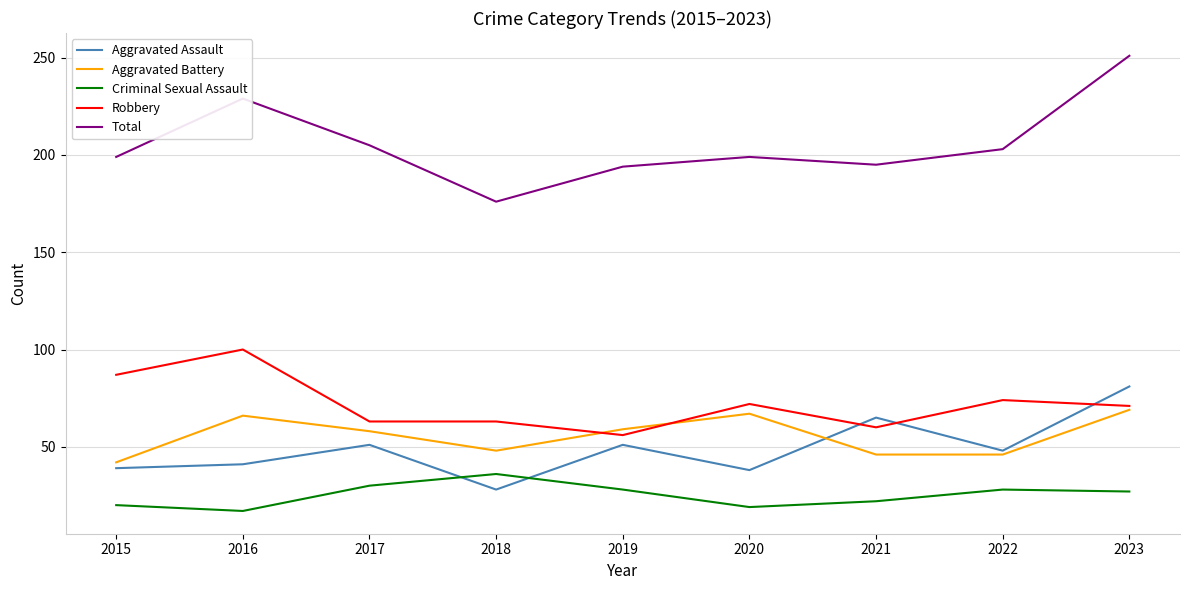

True or false: Robbery and Aggravated Assault cross at least once.

True